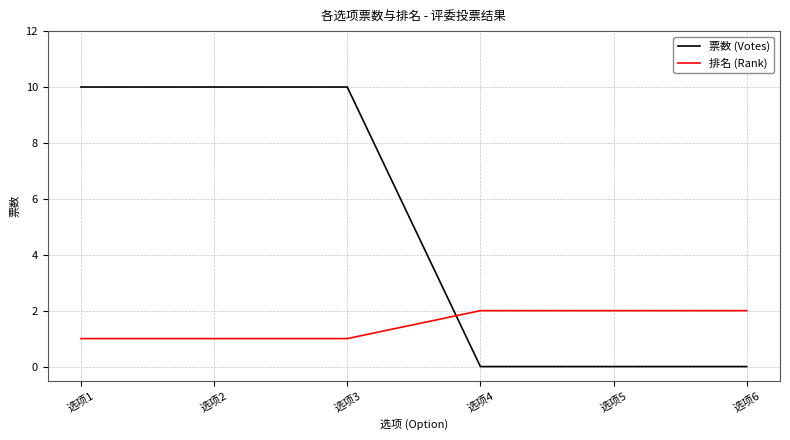

Reading left to right, extract all data points from this chart.

票数 (Votes): 选项1=10	选项2=10	选项3=10	选项4=0	选项5=0	选项6=0
排名 (Rank): 选项1=1	选项2=1	选项3=1	选项4=2	选项5=2	选项6=2